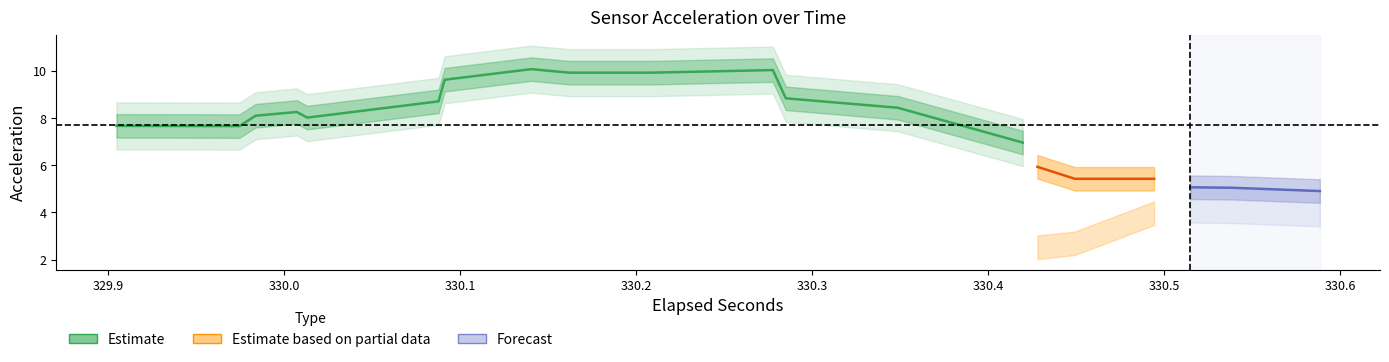

Count the number of categories in the chart.

40